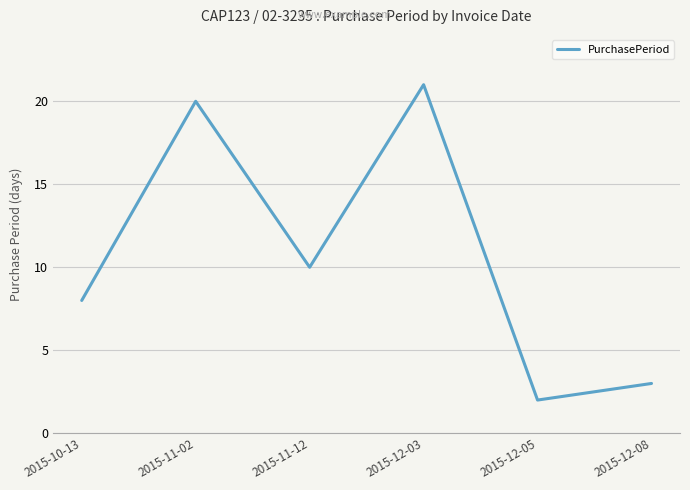

Where does the data first go above 10?

2015-11-02